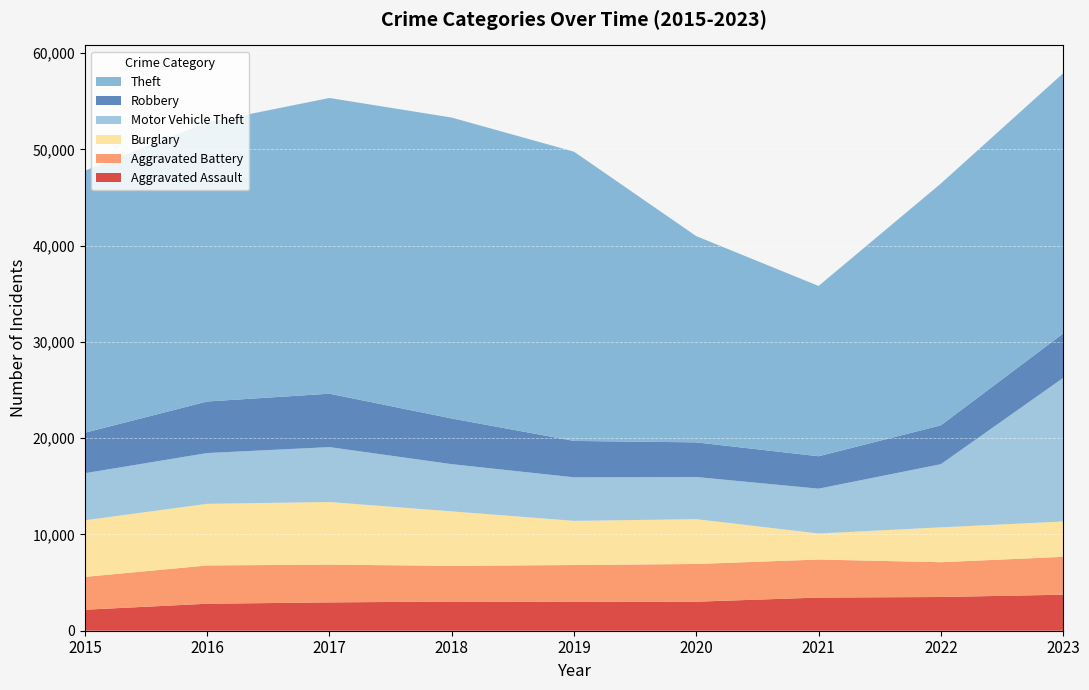

Reading right to left, what are all the values shown in this chart?

Aggravated Assault: 3743	3503	3444	3016	2991	3031	2943	2804	2180
Aggravated Battery: 3932	3615	3952	3917	3834	3705	3925	3976	3412
Burglary: 3673	3622	2707	4657	4591	5665	6505	6405	5882
Motor Vehicle Theft: 14910	6560	4654	4377	4519	4903	5702	5273	4890
Robbery: 4616	4037	3367	3600	3782	4743	5548	5354	4204
Theft: 27034	25117	17691	21423	30047	31260	30721	28975	27227